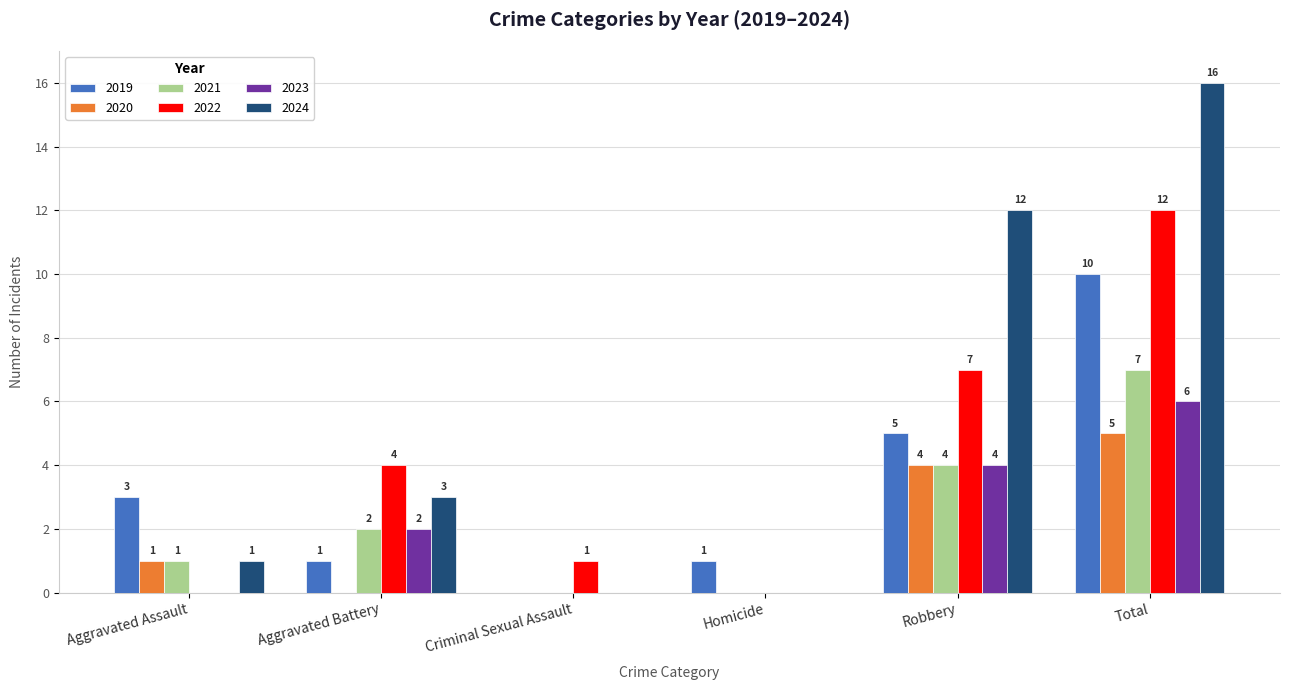

How many values in 2023 are above zero?

3